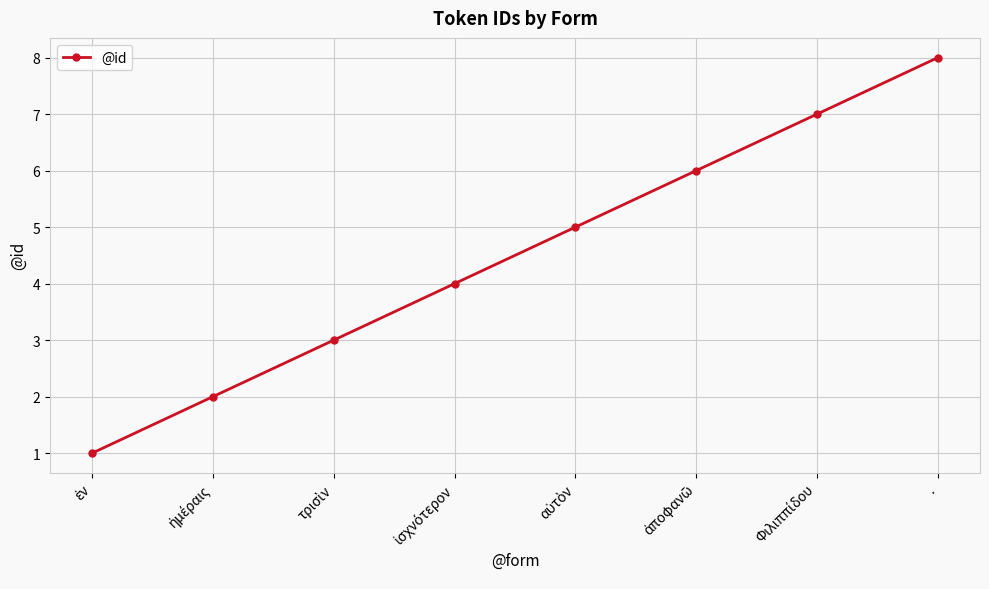

What is the sum of all values?

36